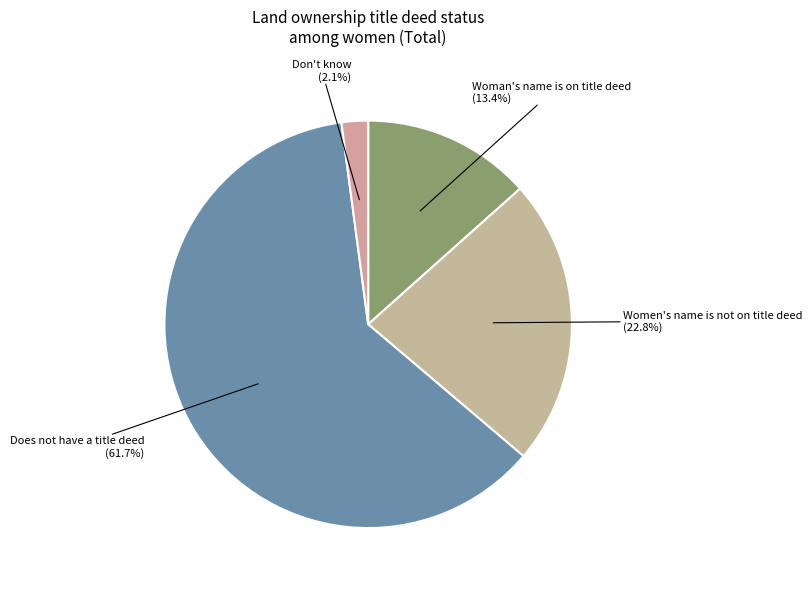

Is it true that Does not have a title deed is 48% of the pie?

False